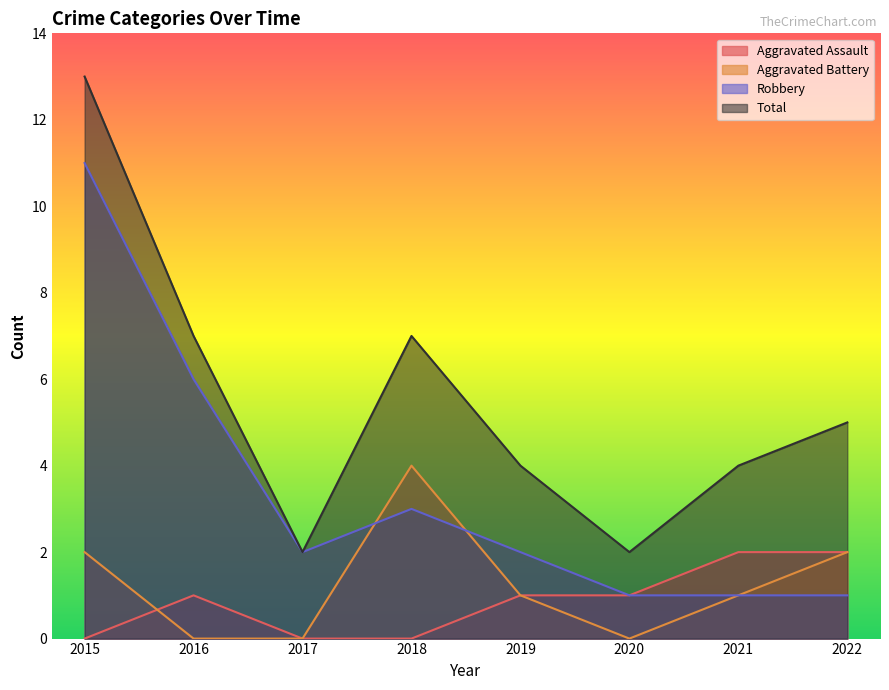

How many data points in Robbery are less than 2?

3